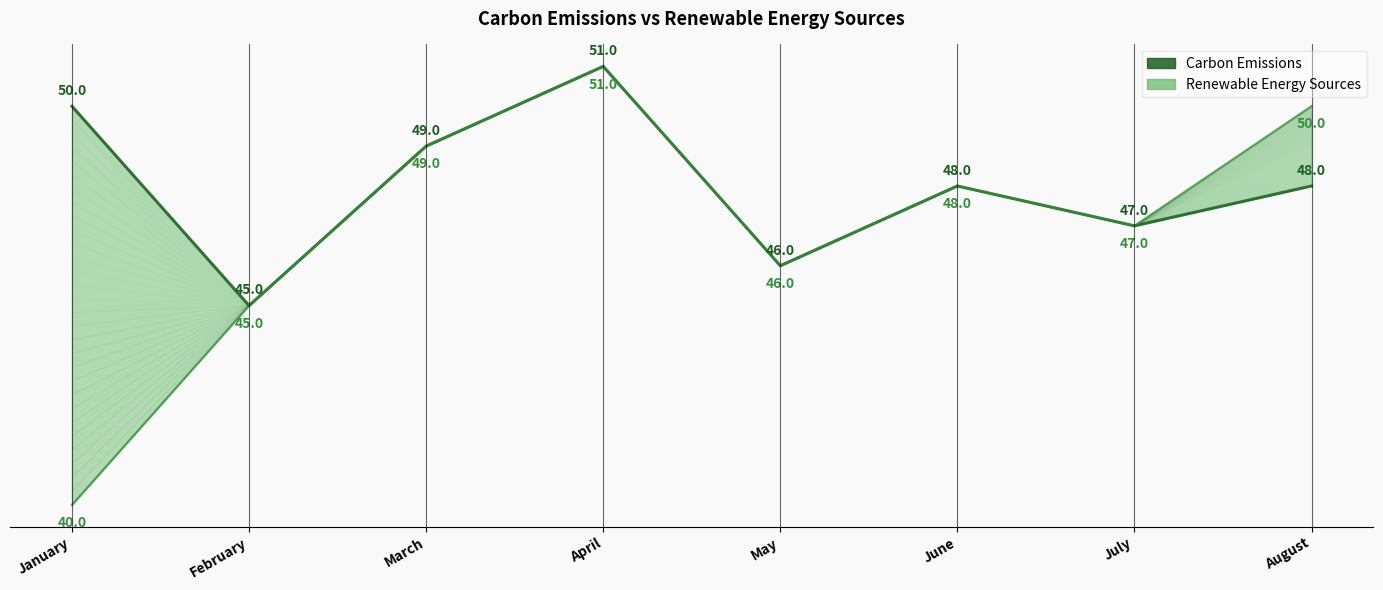

What is the difference between the highest and lowest values at August?

2